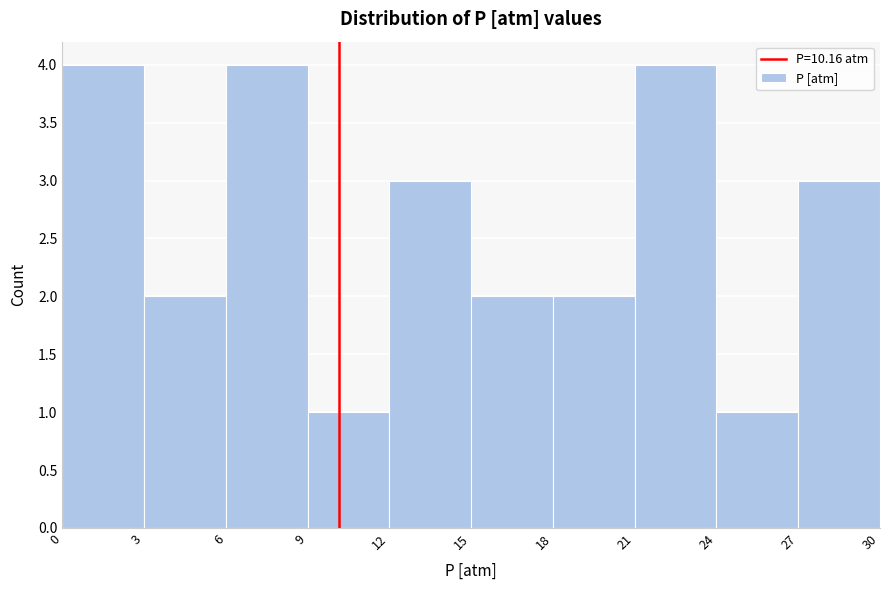

How tall is the bar that spans 15 to 18 on the x-axis? The values are not printed on the chart, so give them approximately, as read against the axis.

2